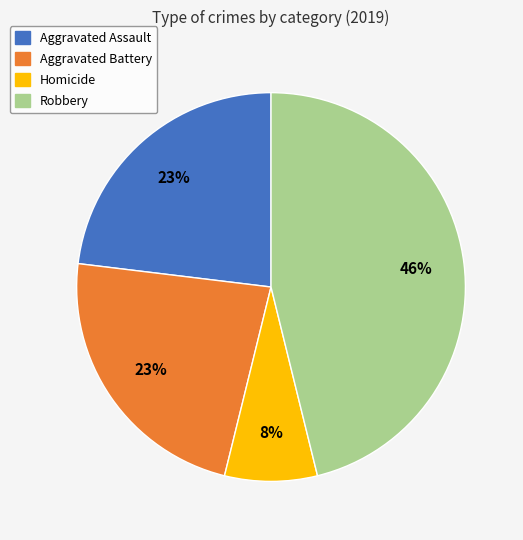

What is the smallest slice in the pie chart?

Homicide